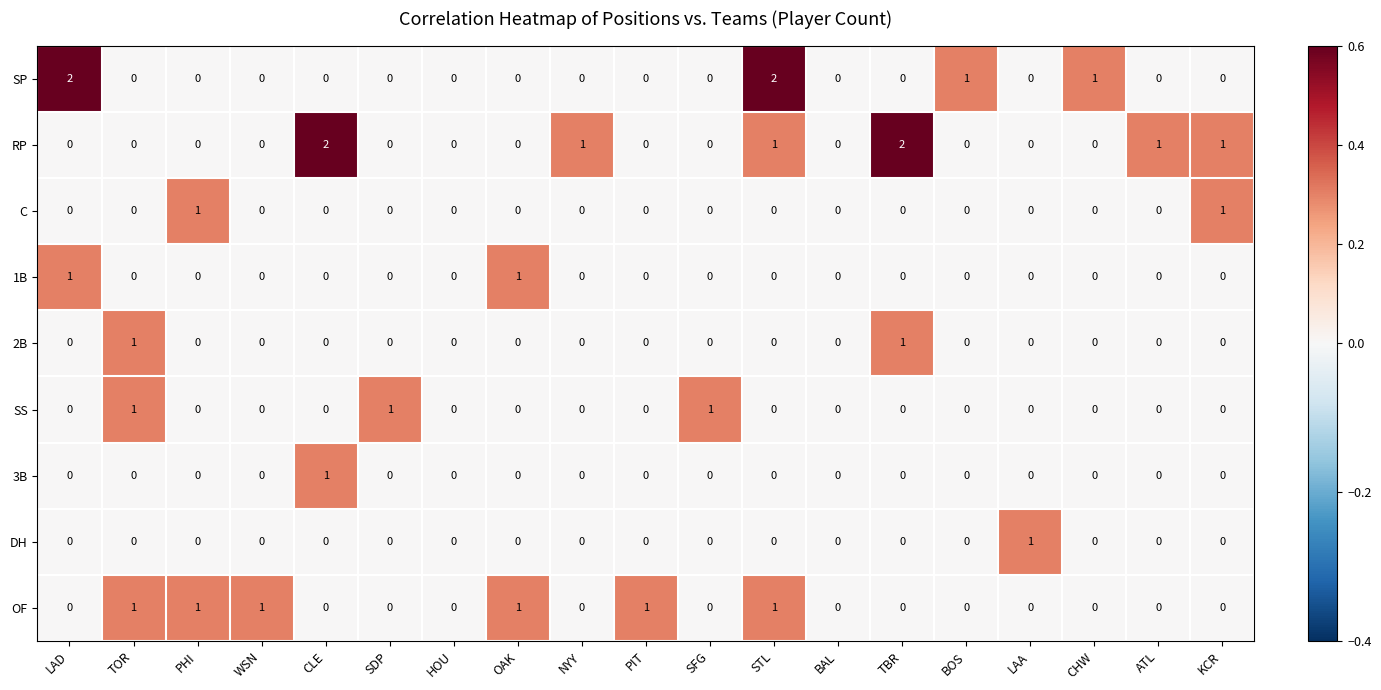

Which series has the largest total across all categories?

RP